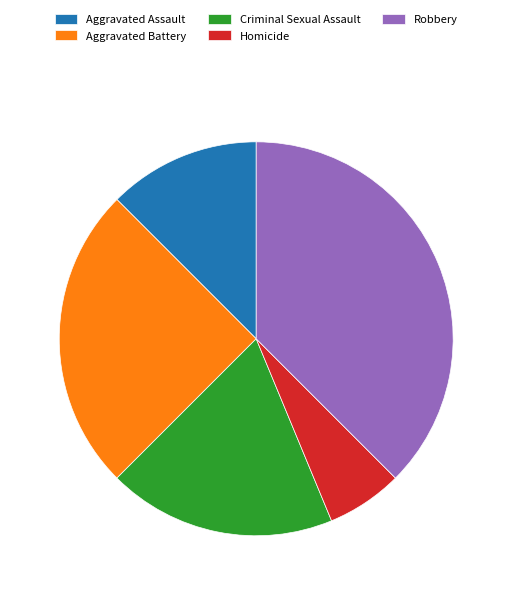

The Aggravated Assault slice represents 12% of the pie. True or false?

True